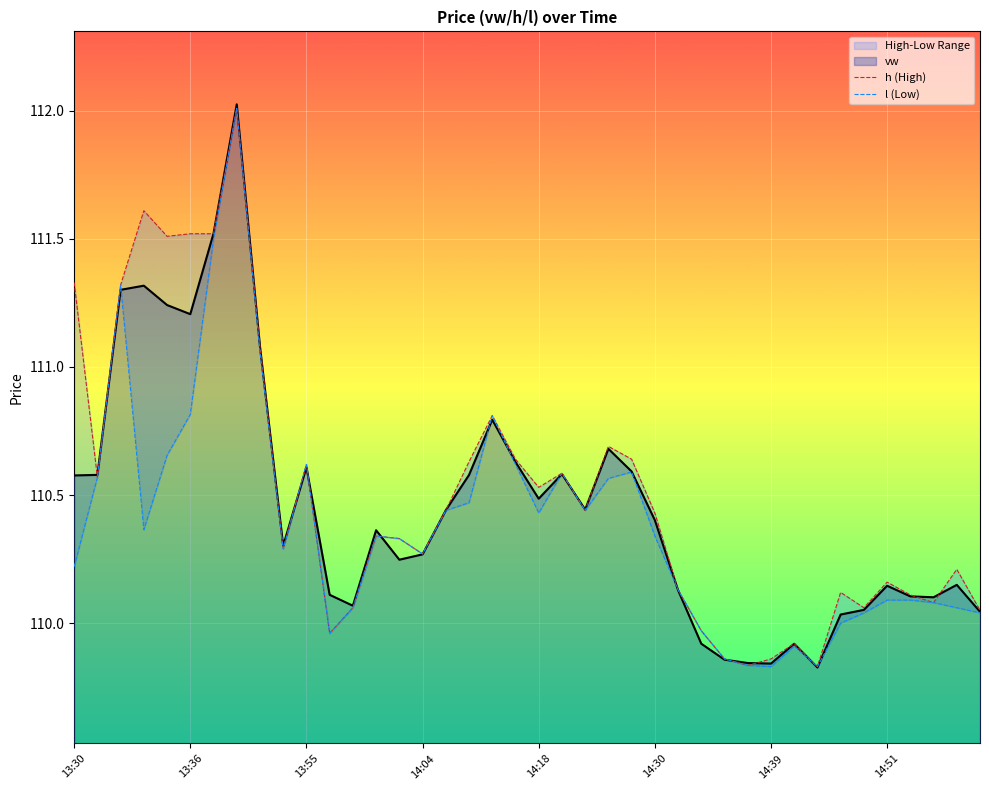

What is the average value of the l (Low) series?

110.4